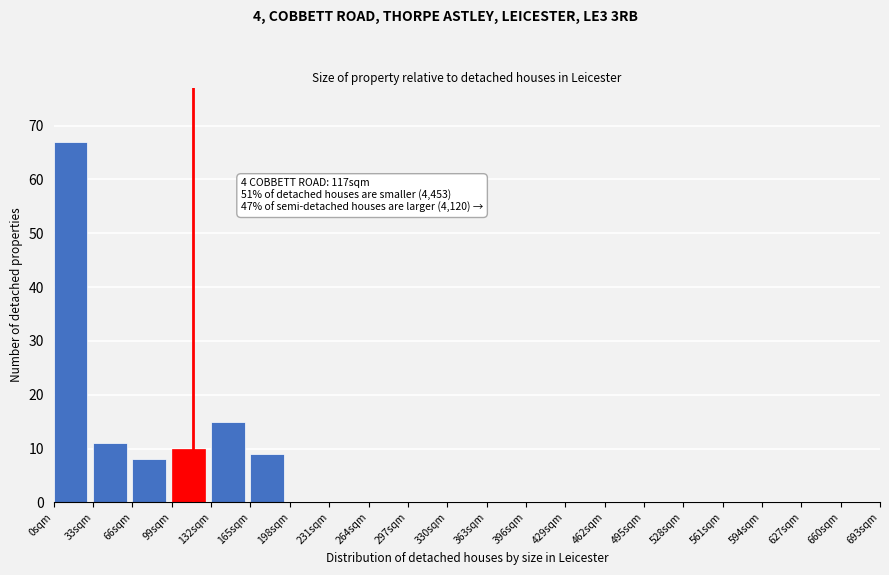

Which range on the x-axis has the tallest bar?

0 to 33